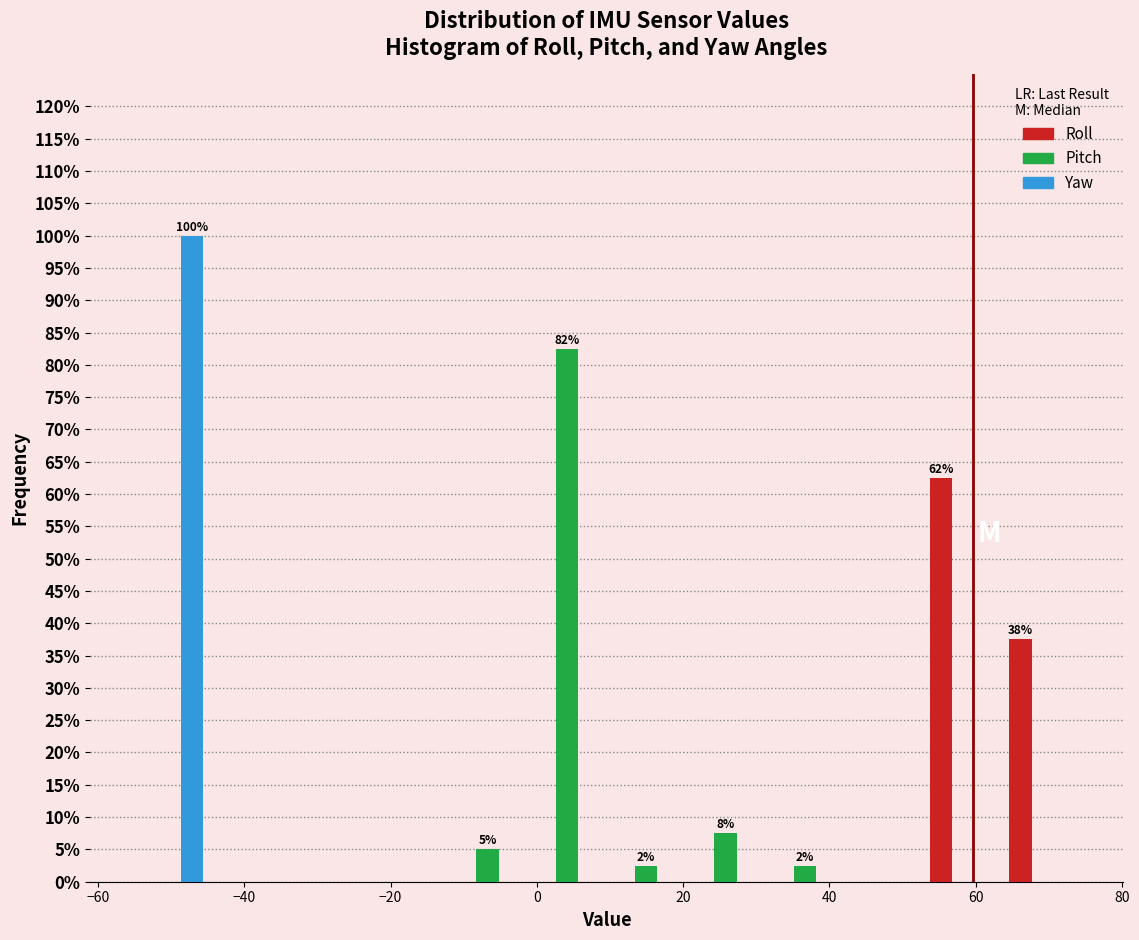

In the Roll series, which range on the x-axis has the tallest bar?

52 to 64